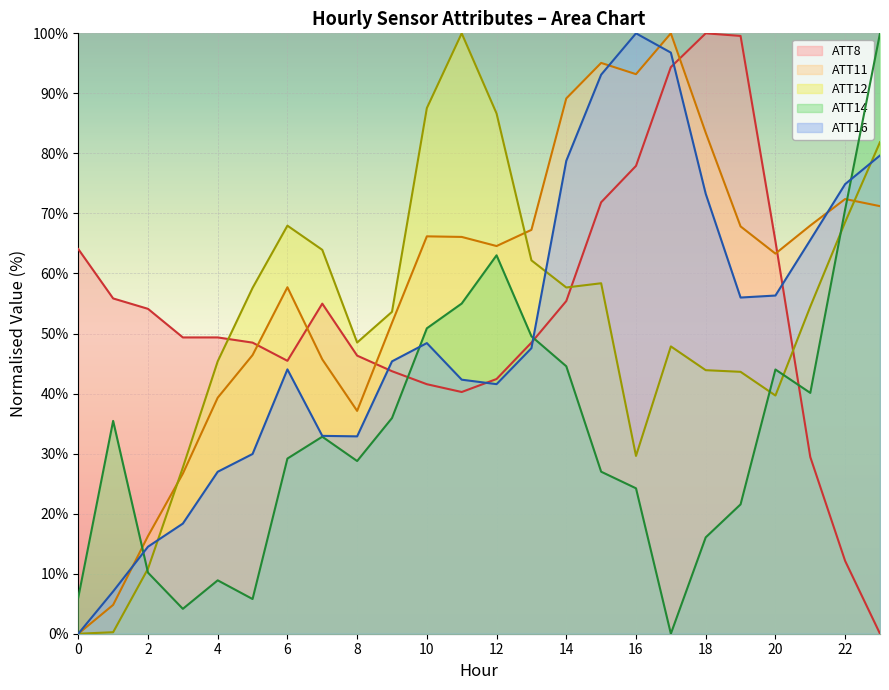

Is it true that ATT12 equals -54.2 at 0?

False